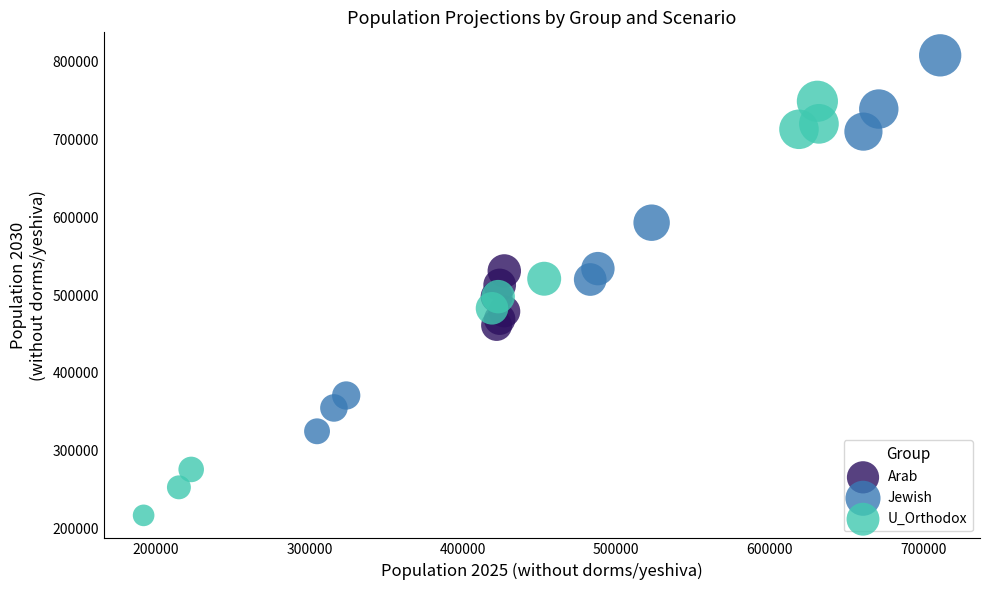

Which series has the largest Y range (max minus min)?

U_Orthodox